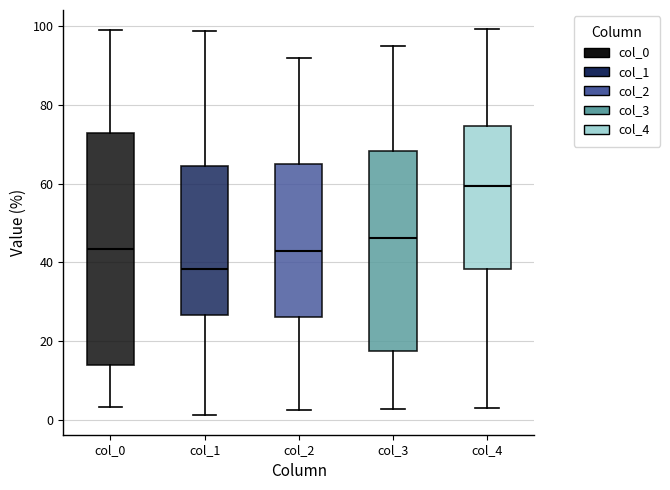

Where does the upper whisker of the box for col_2 end on the y-axis? The values are not printed on the chart, so give them approximately, as read against the axis.

92